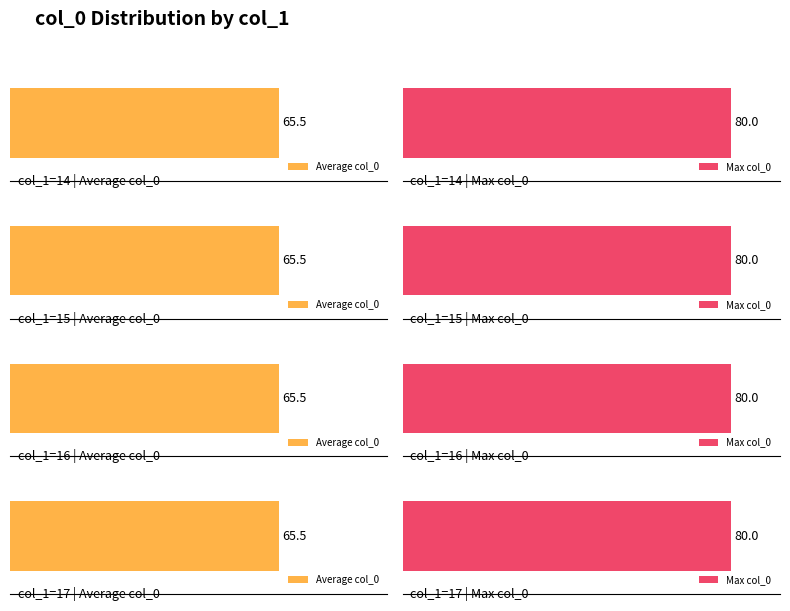

Which label corresponds to the smallest value in the chart?

14